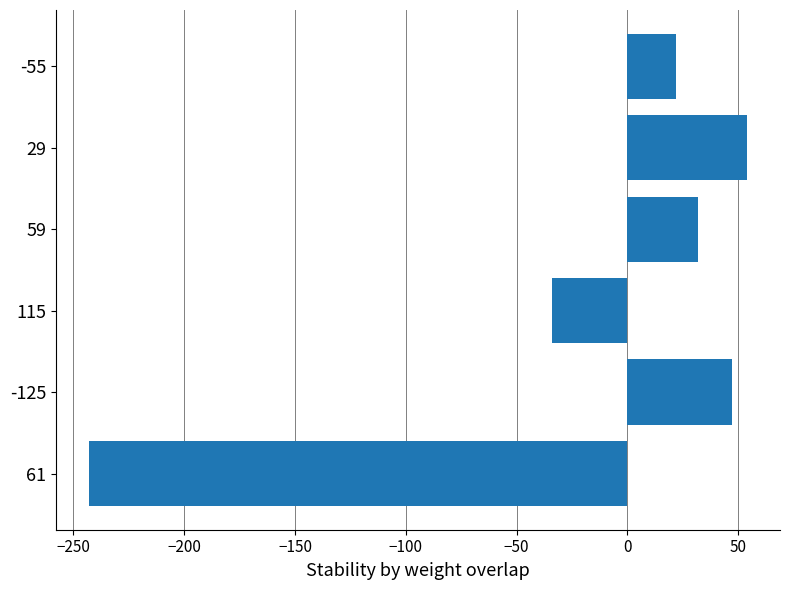

Reading bottom to top, what are all the values shown in this chart?

-243	47	-34	32	54	22